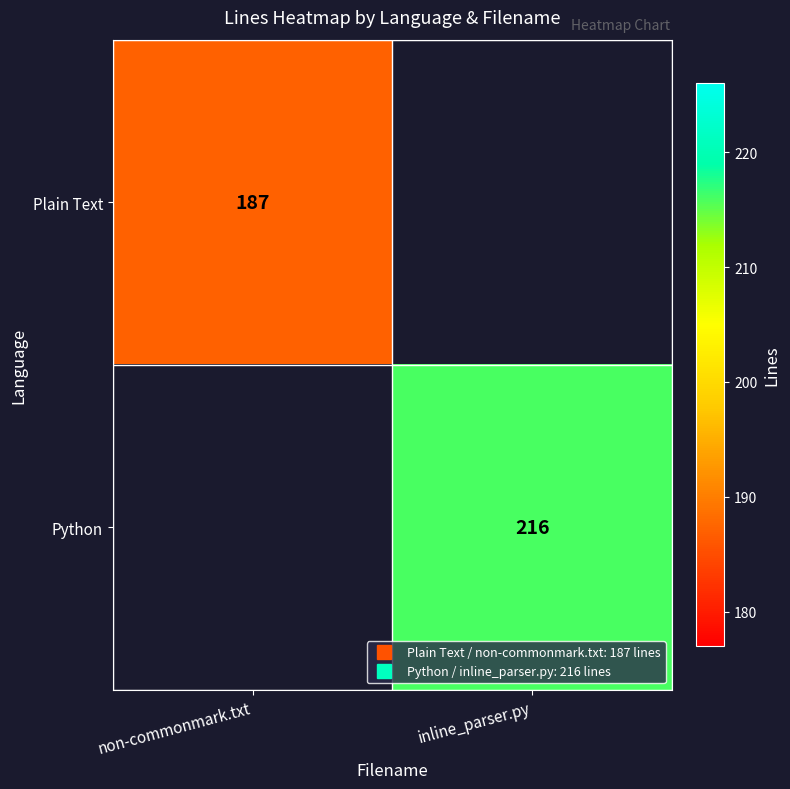

What is the smallest value displayed?

187.0